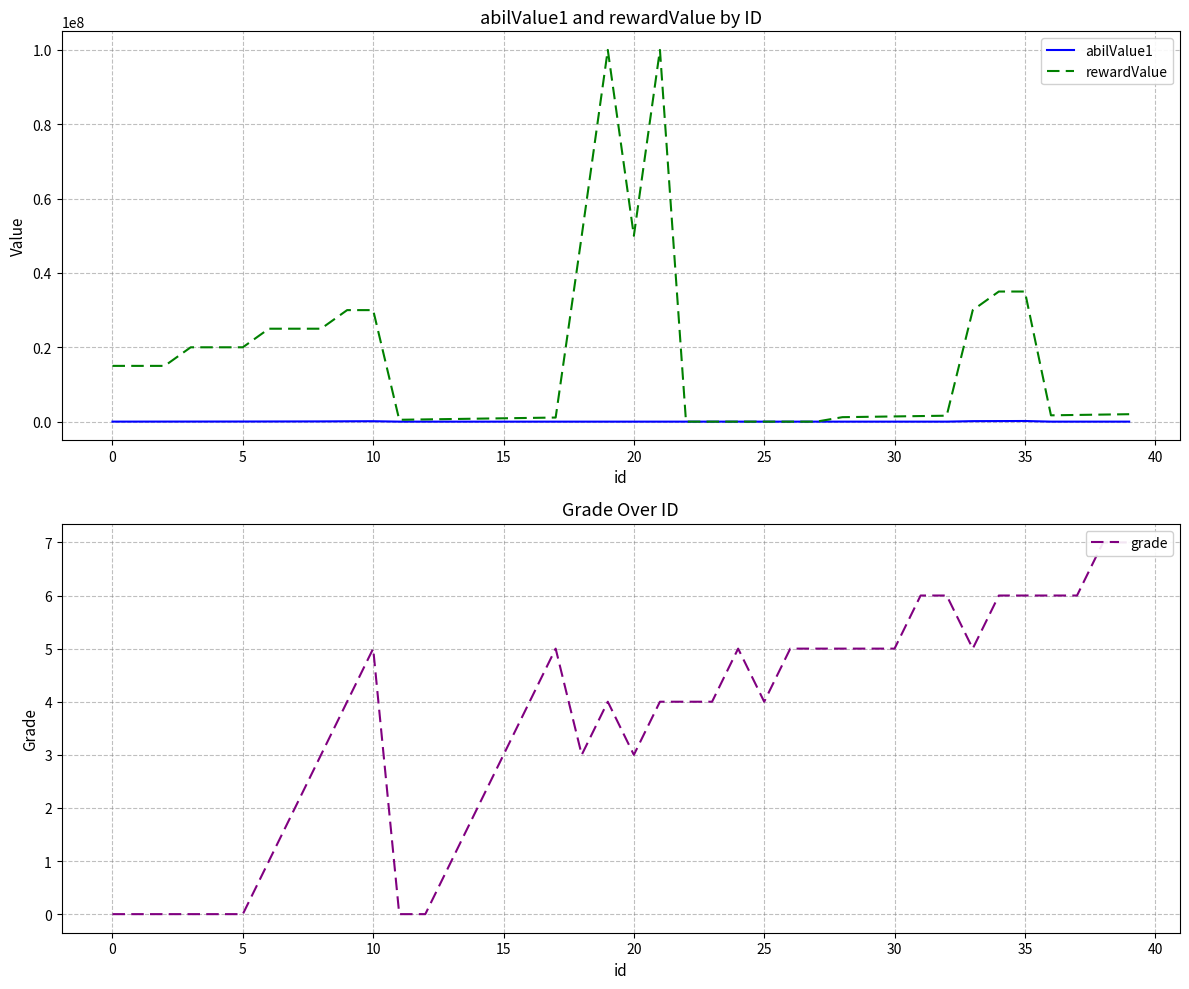

Which series has the largest range (max minus min)?

rewardValue